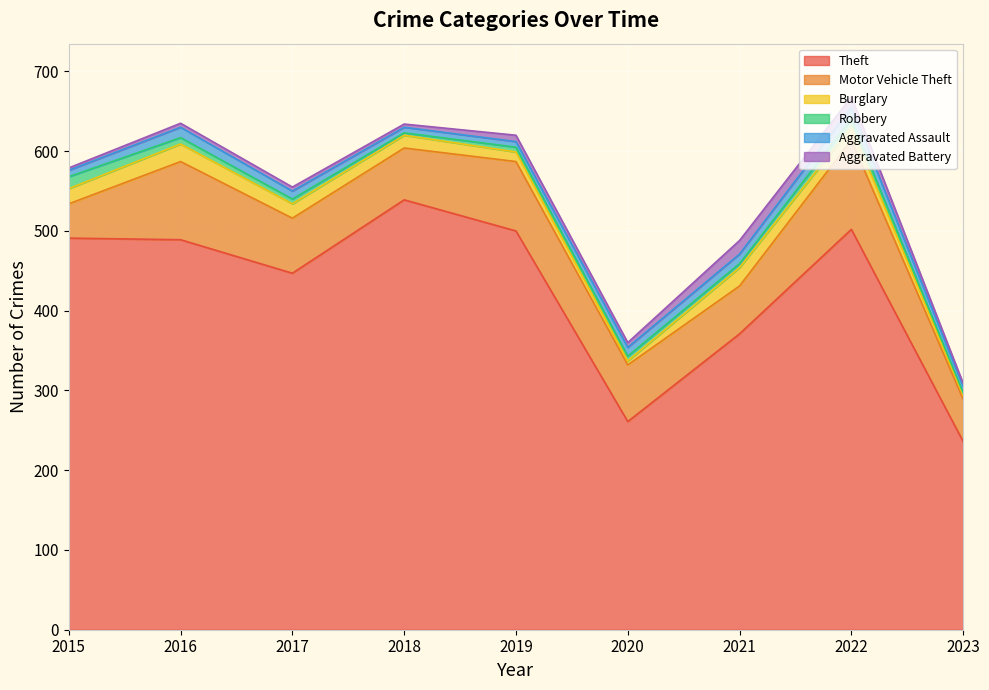

Is it true that Theft equals 676 at 2022?

False